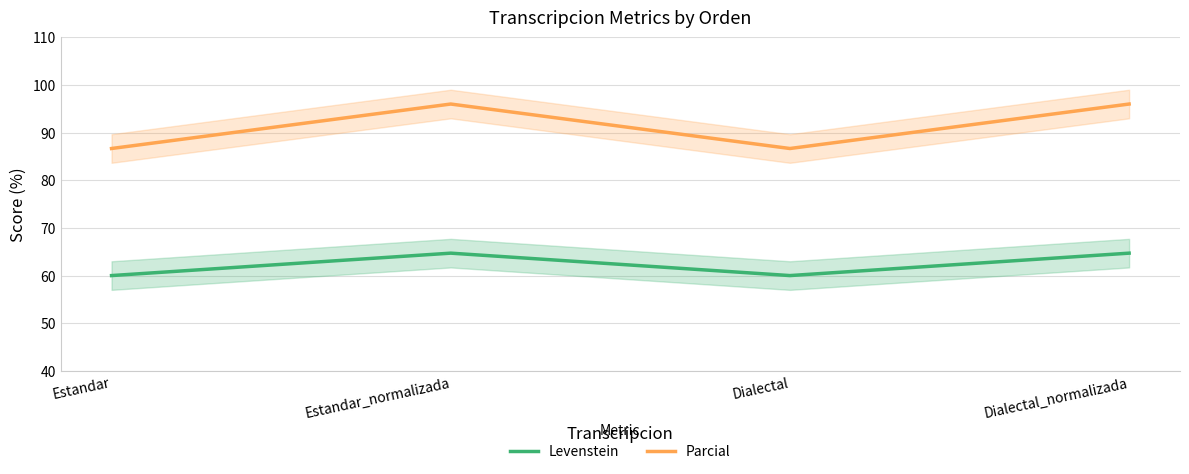

True or false: Levenstein and Parcial cross at least once.

False